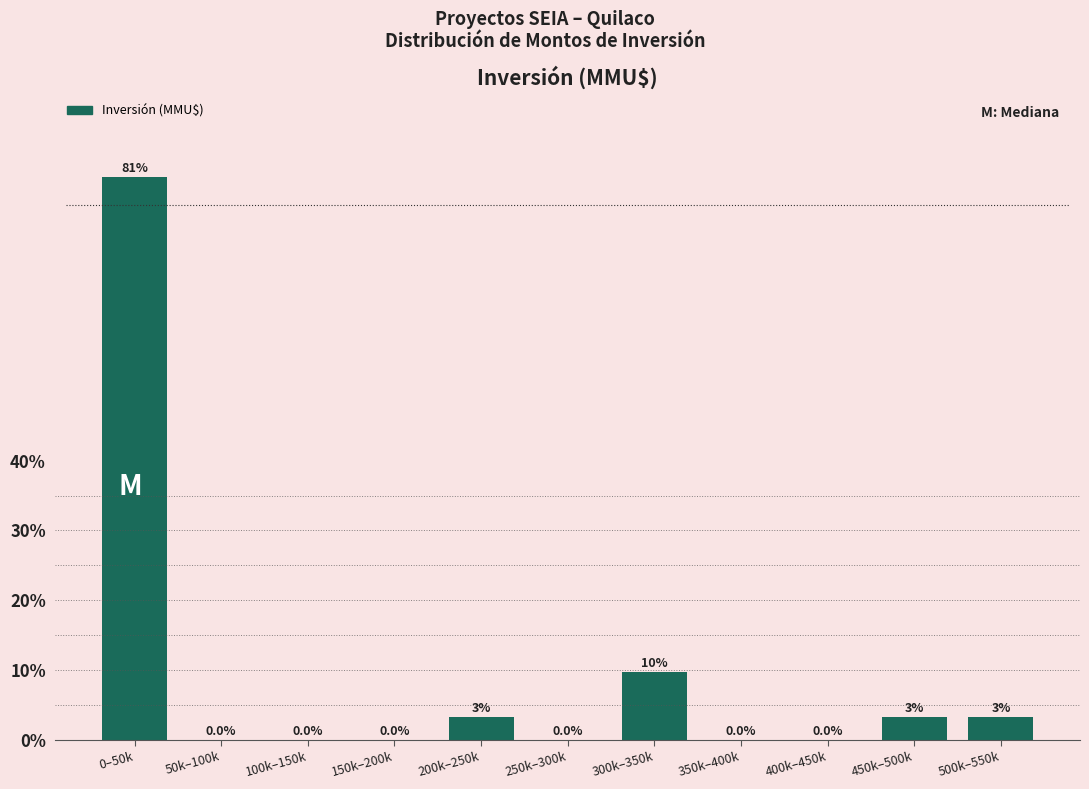

Where is the data nearest to the value 40?

300k–350k